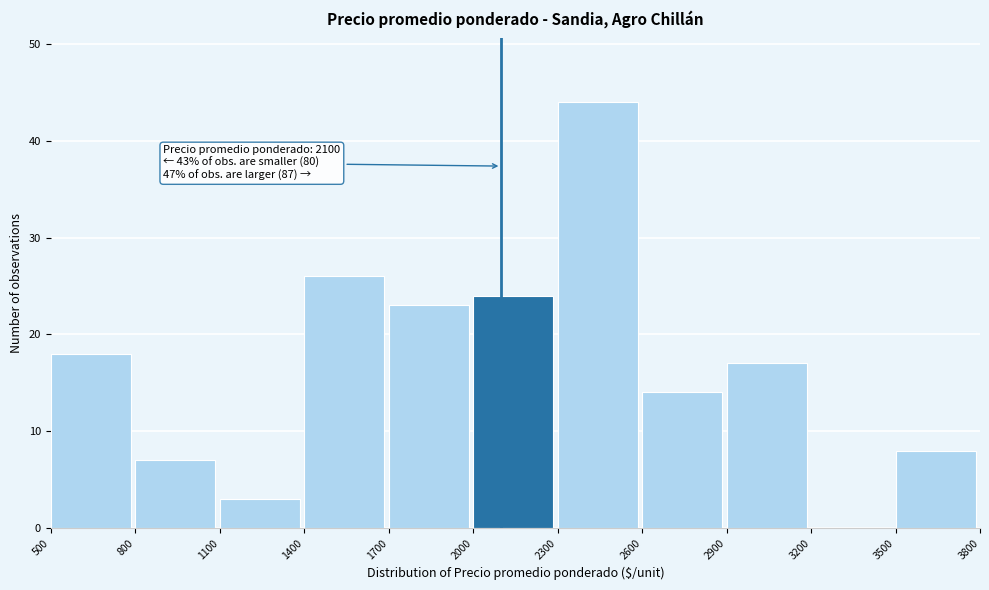

Over which range of the x-axis is the bar tallest?

2300 to 2600